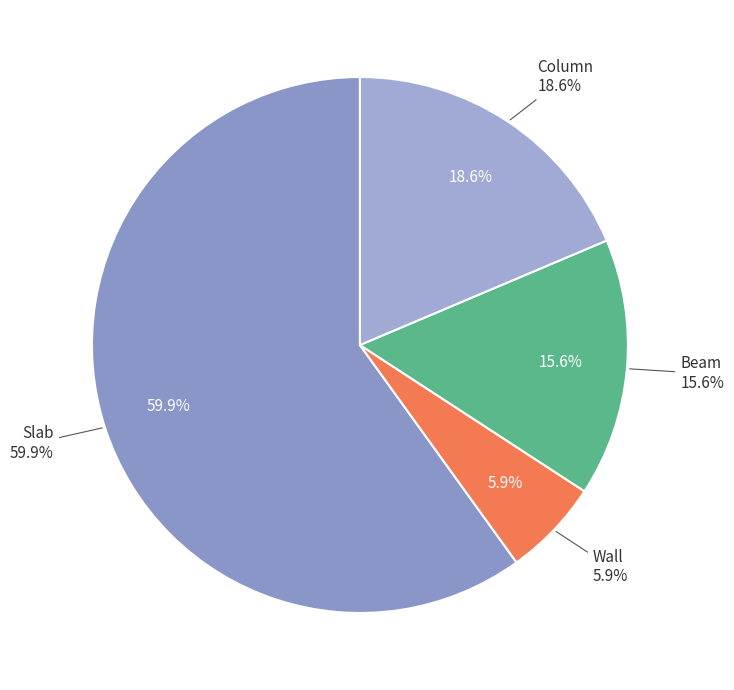

Rank the categories by value from highest to lowest.

Slab, Column, Beam, Wall